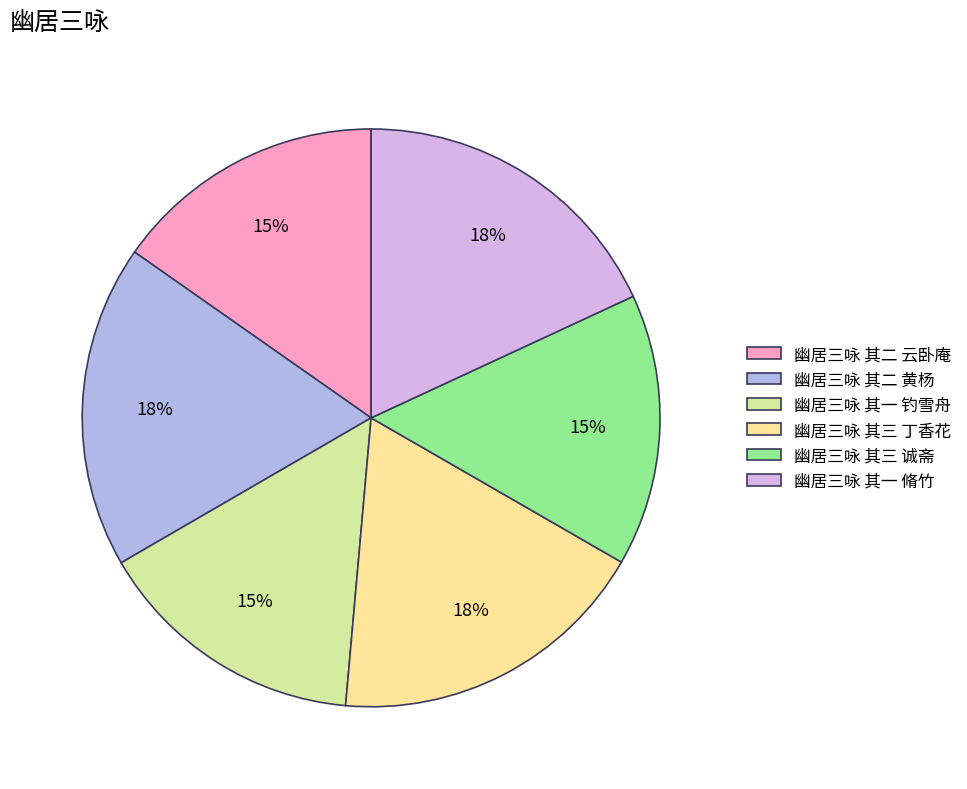

The 幽居三咏 其二 云卧庵 slice represents 15% of the pie. True or false?

True